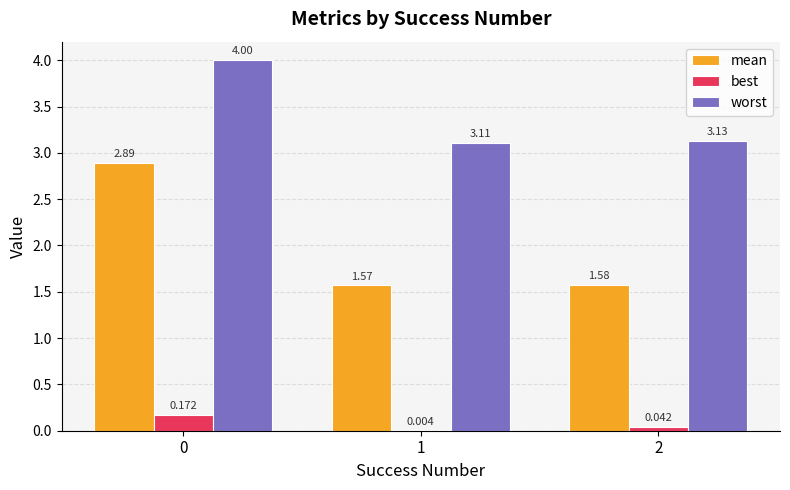

Are the bars grouped side by side (vs. stacked)?

Yes